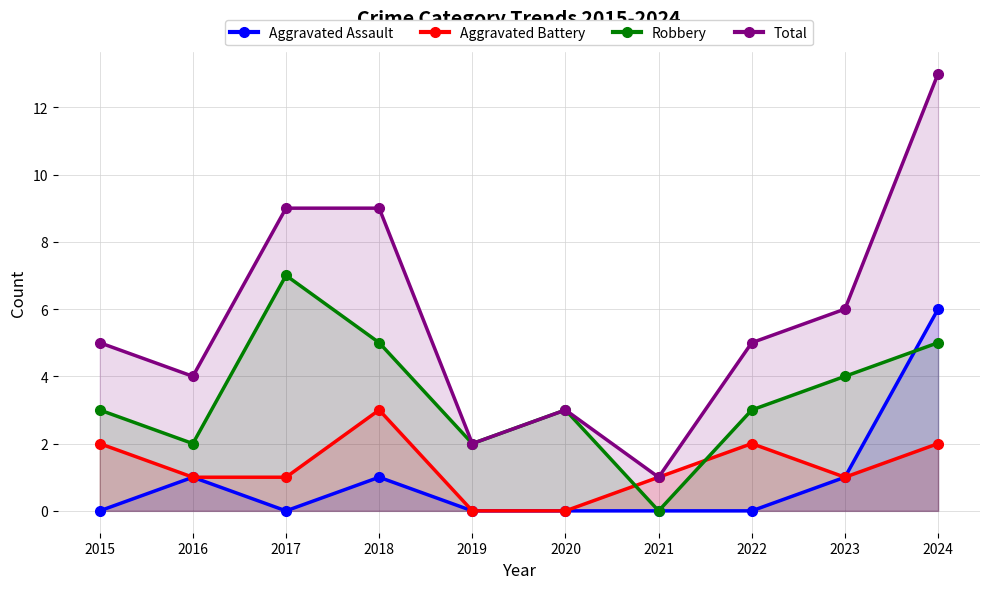

Where is Robbery nearest to the value 3?

2015